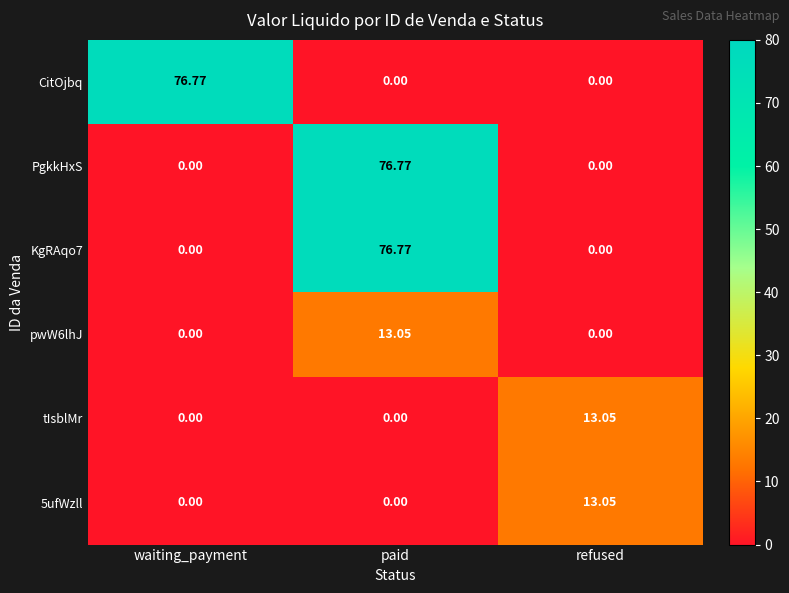

At which category is the sum across all series the highest?

paid